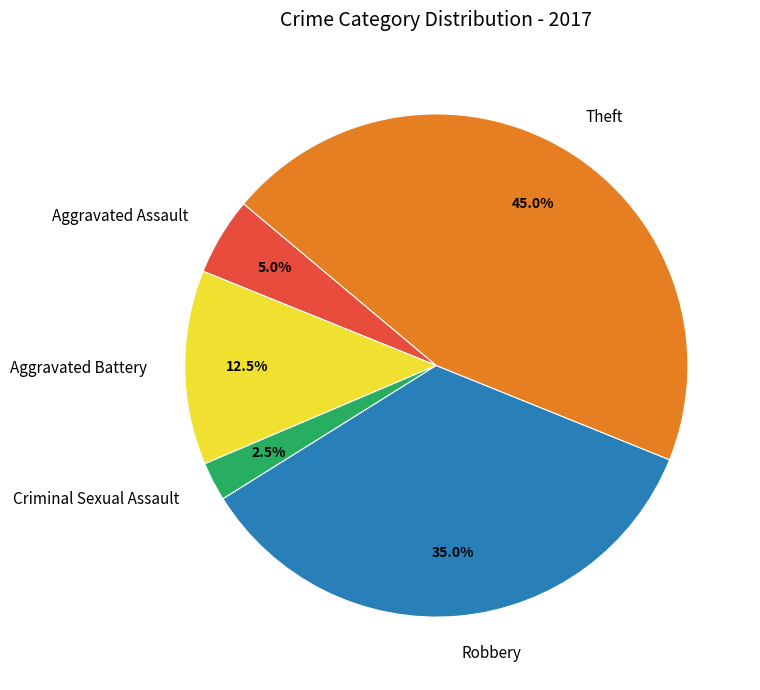

True or false: Aggravated Assault accounts for 5% of the total.

True